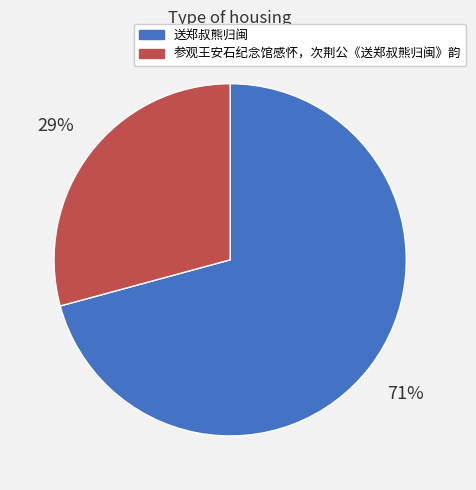

To the nearest percent, what is the difference between the largest and smallest slice percentages?

42%